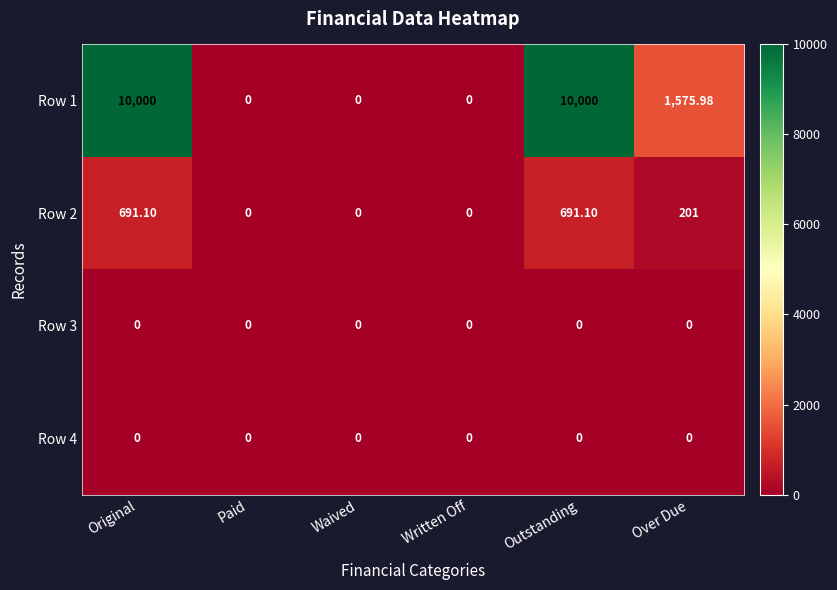

At how many categories does at least one series exceed 6332?

2